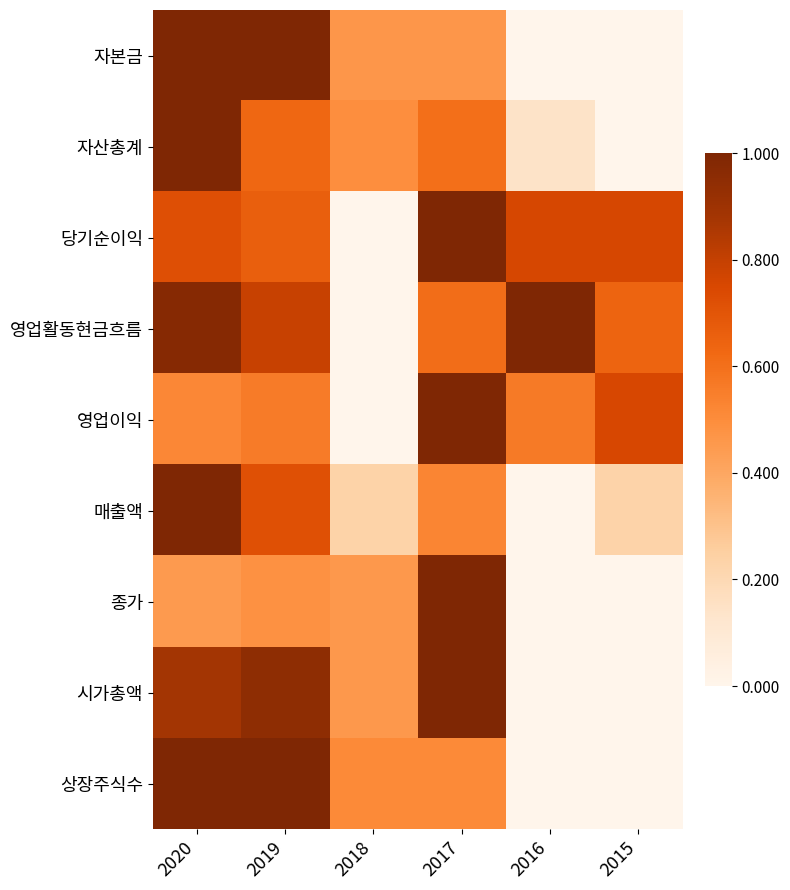

Between 2020 and 2019, which is larger?

2020